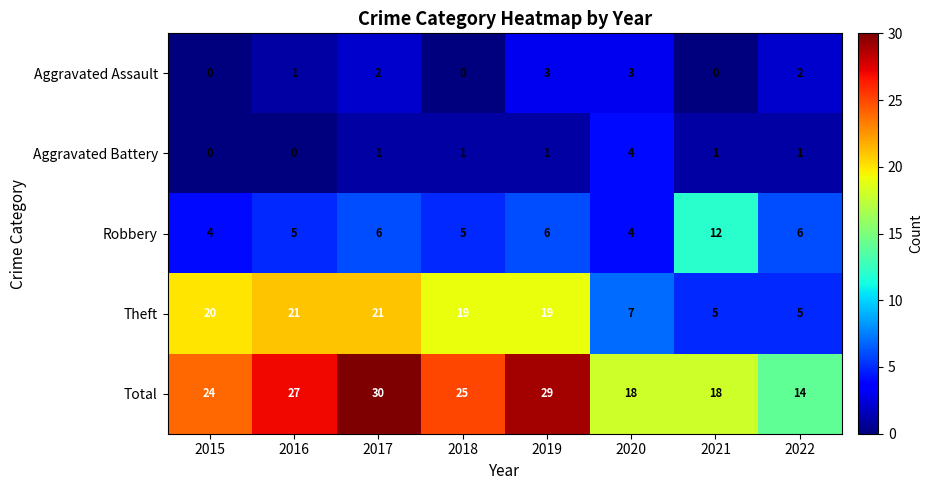

Rank the series at 2017 from lowest to highest value.

Aggravated Battery, Aggravated Assault, Robbery, Theft, Total